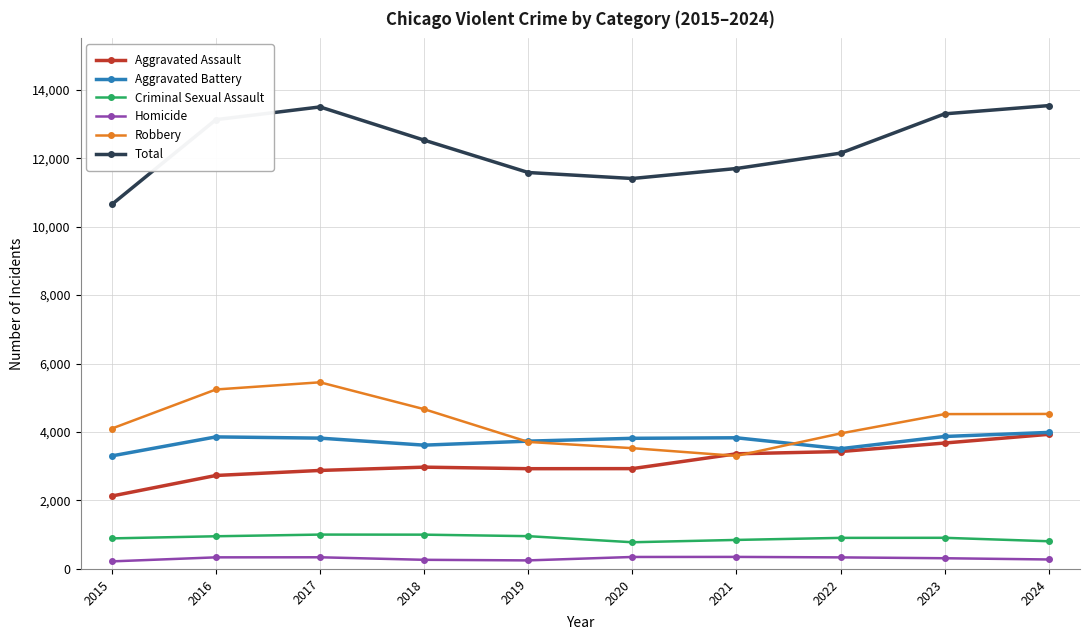

What are all the series names shown in the legend?

Aggravated Assault, Aggravated Battery, Criminal Sexual Assault, Homicide, Robbery, Total